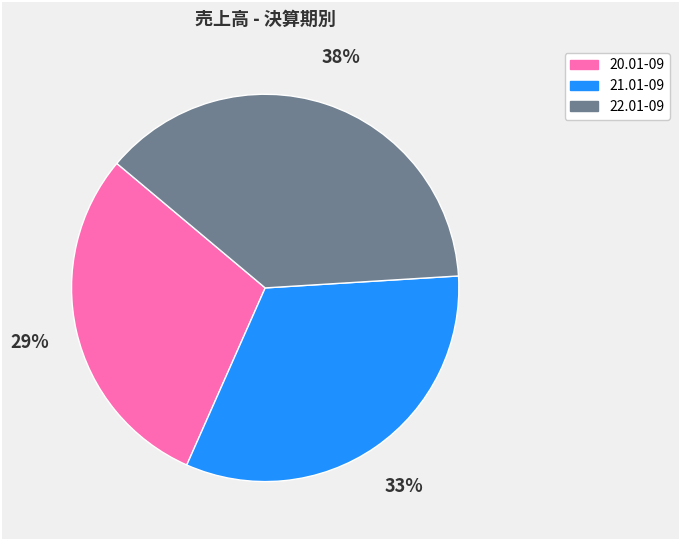

Does any single category account for the majority?

No